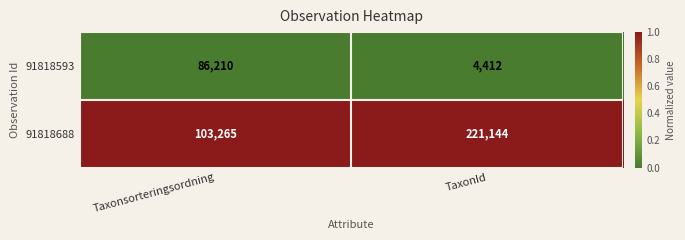

Rank the series by their average value, from lowest to highest.

91818593, 91818688